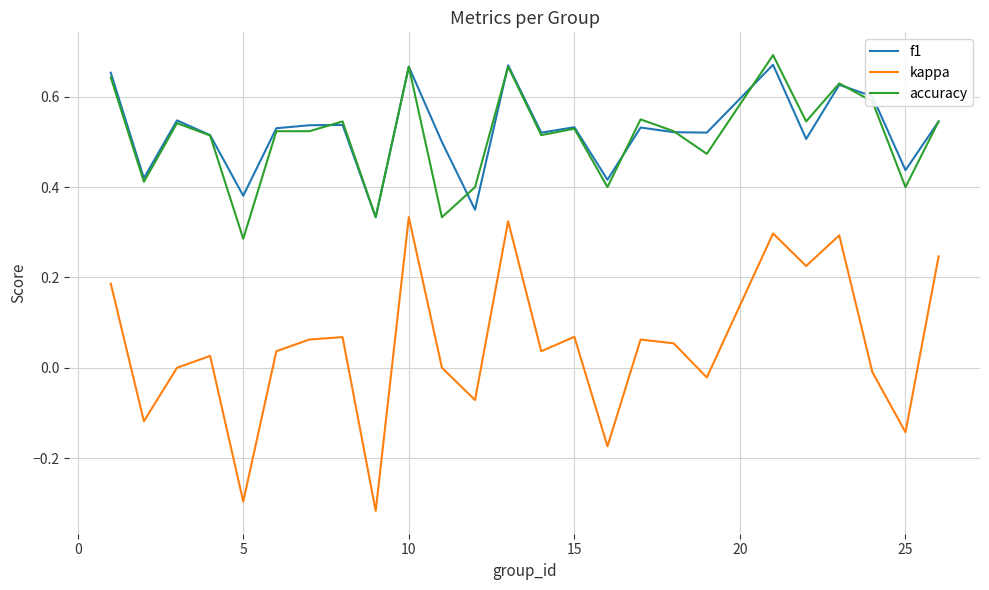

True or false: f1 and kappa cross at least once.

False